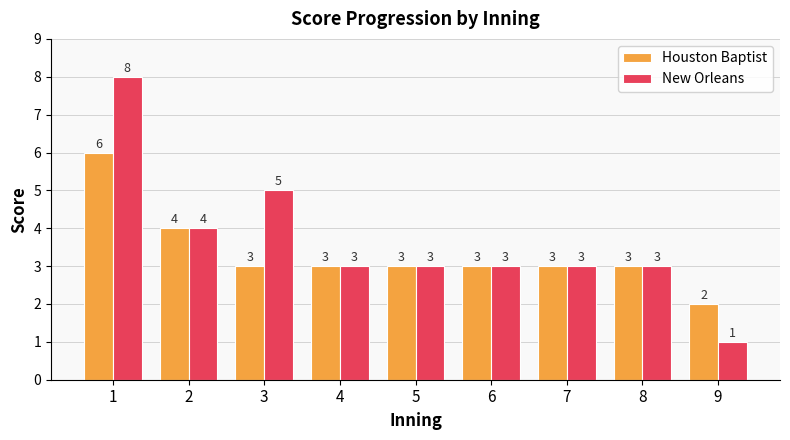

What is the maximum value shown in the chart?

8